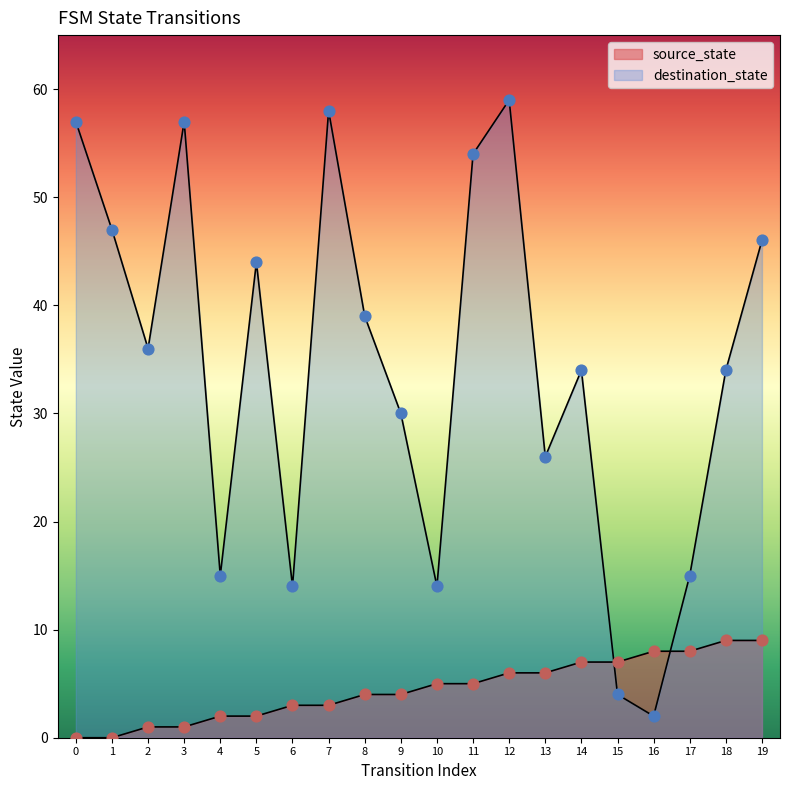

Which series reaches the minimum Y coordinate?

source_state